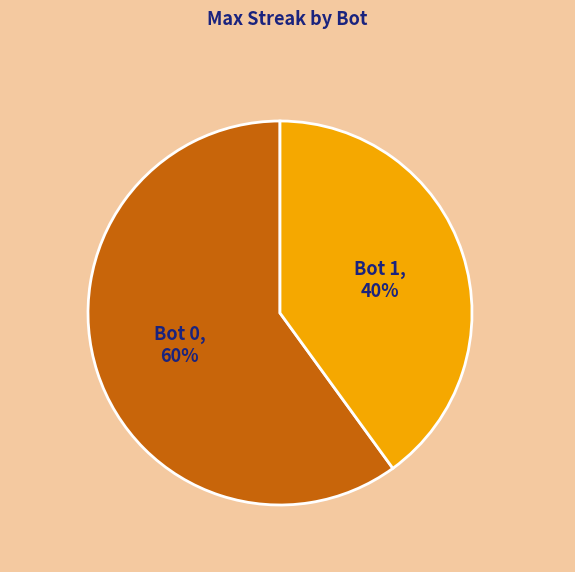

Does any single category account for the majority?

Yes